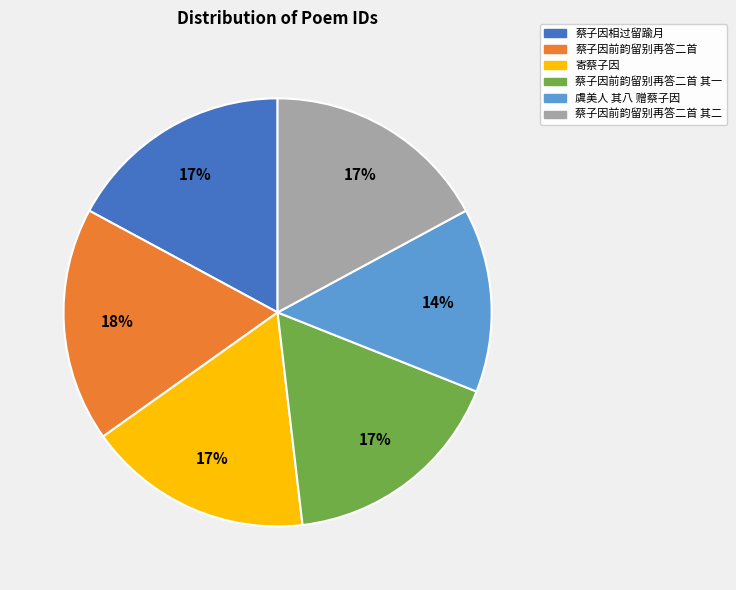

To the nearest percent, what is the average slice percentage?

17%